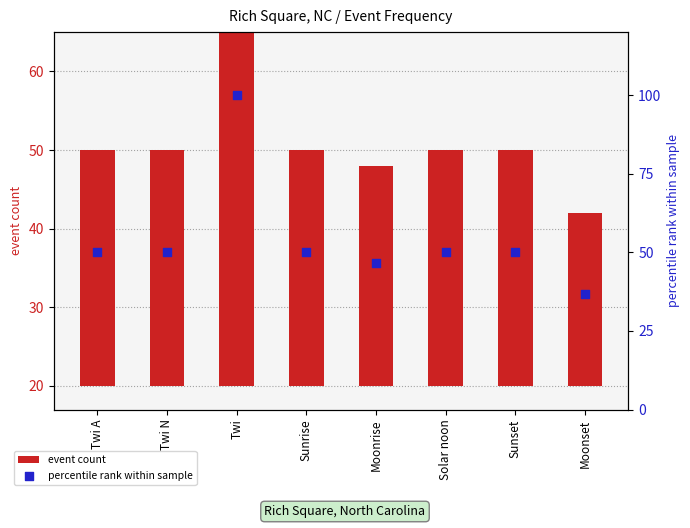

At which category is the sum across all series the highest?

Twi